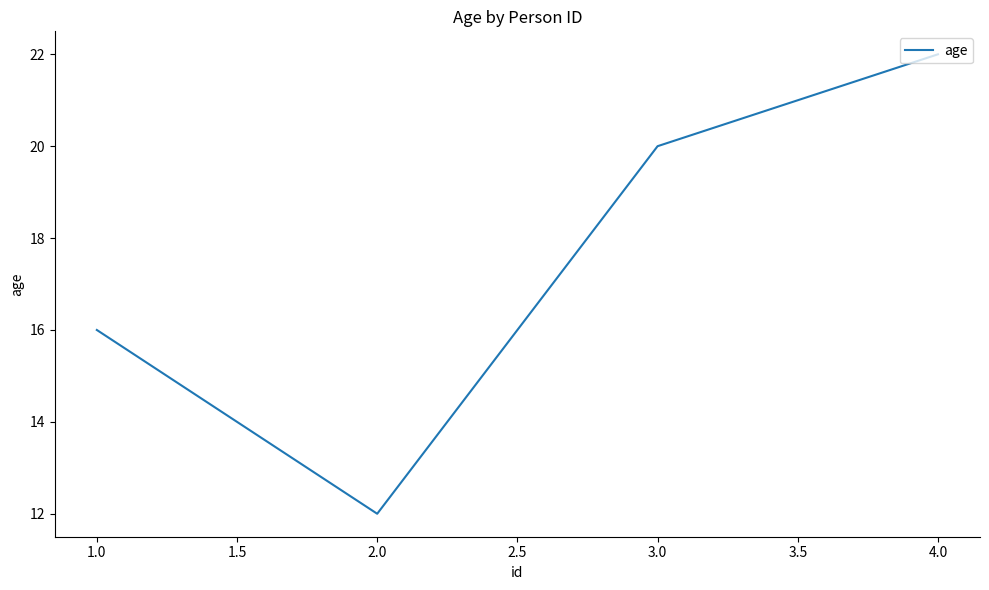

Is it true that the value at 2.0 is 8?

False